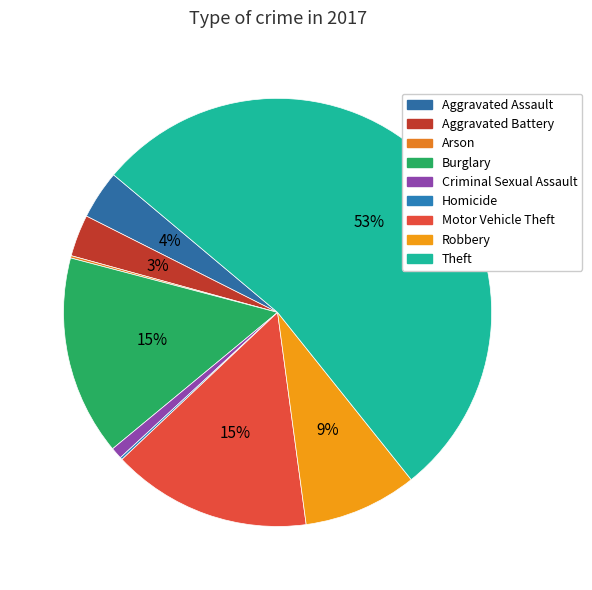

Is the sum of Motor Vehicle Theft and Criminal Sexual Assault greater than half?

No